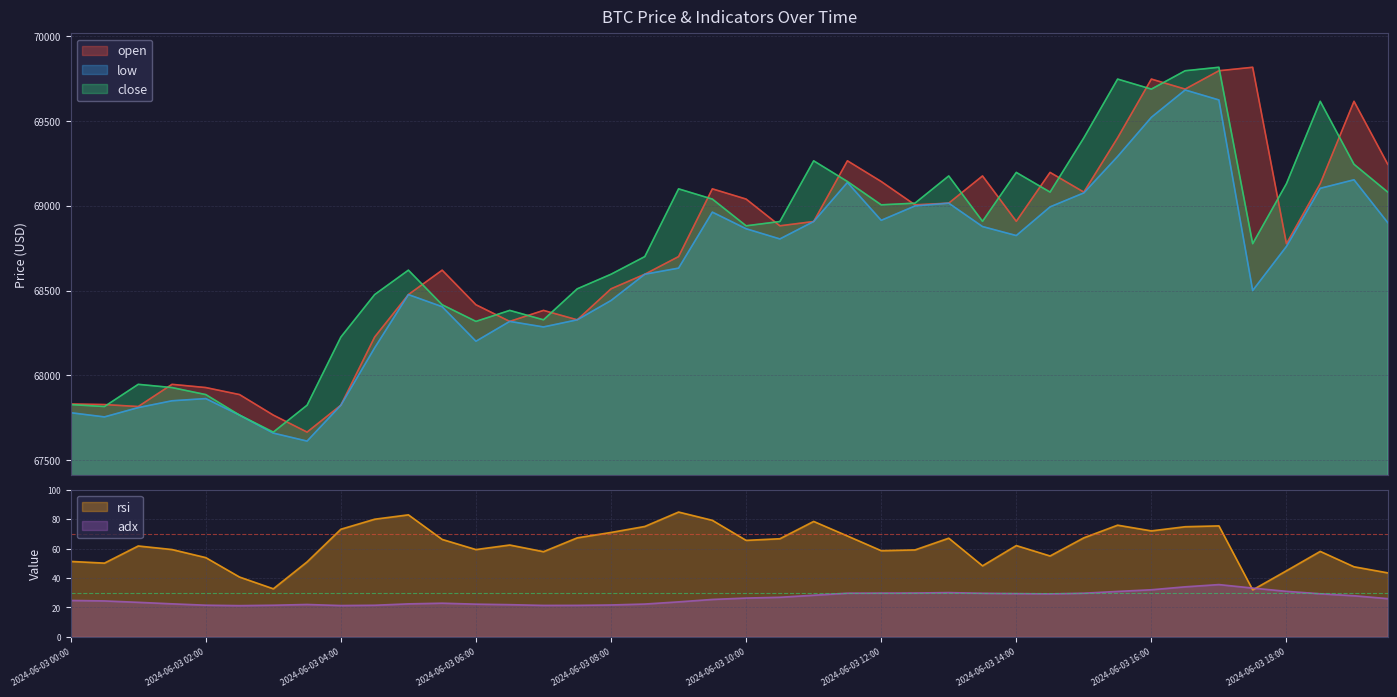

How many data points in close are less than 68906?

20